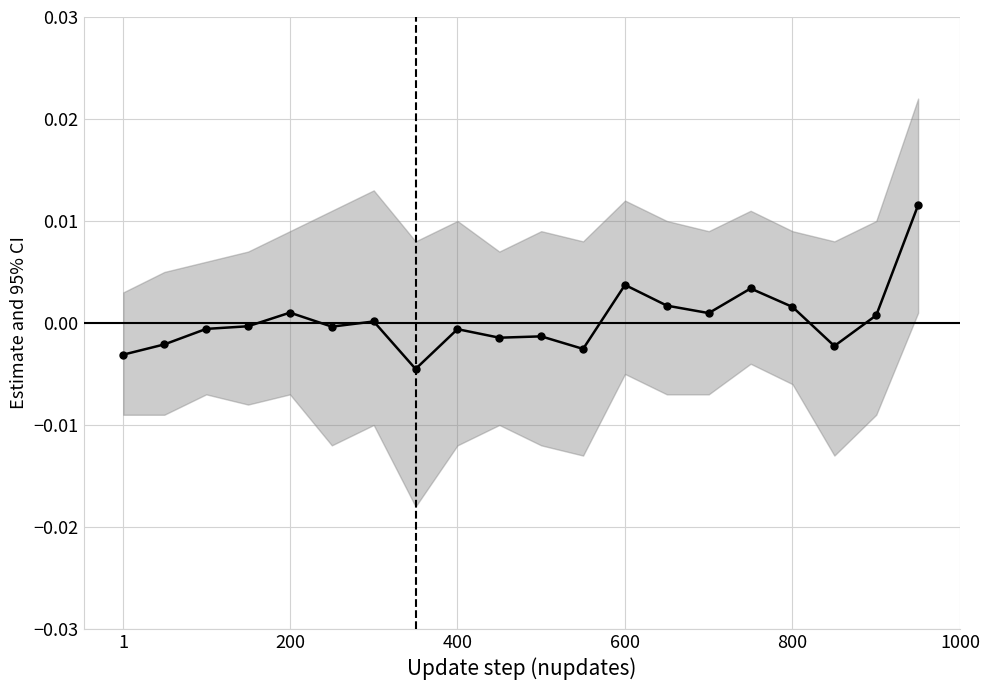

The chart shows a value of 0.0 at 800. True or false?

True